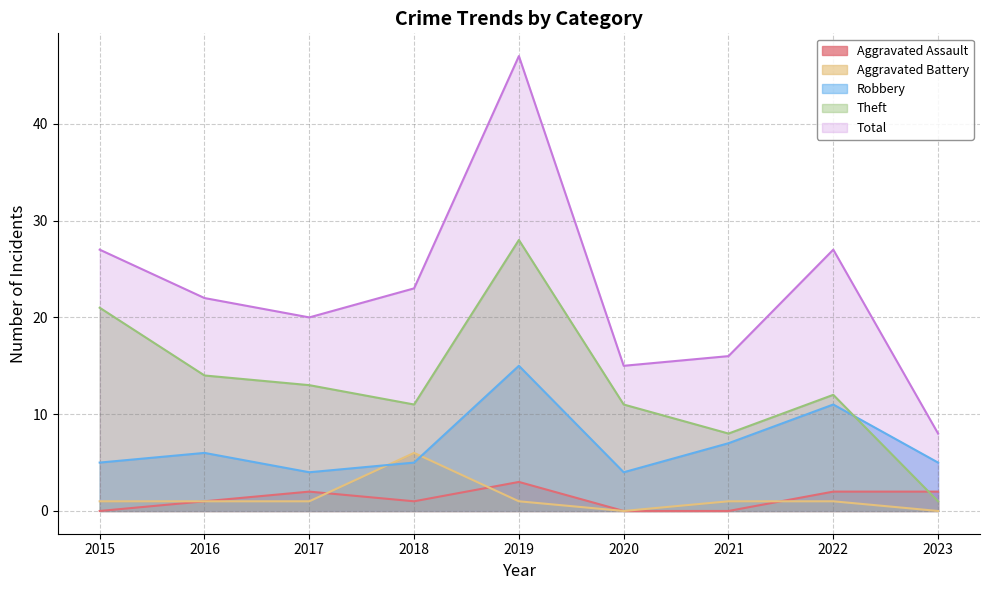

What is the sum of the Total values at 2016 and 2023?

30